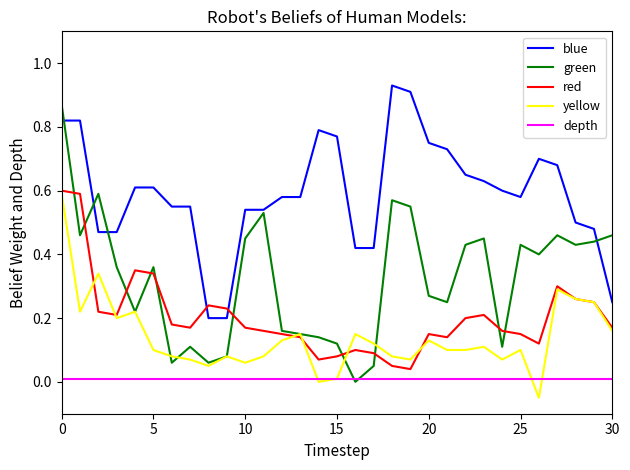

True or false: blue and yellow cross at least once.

False